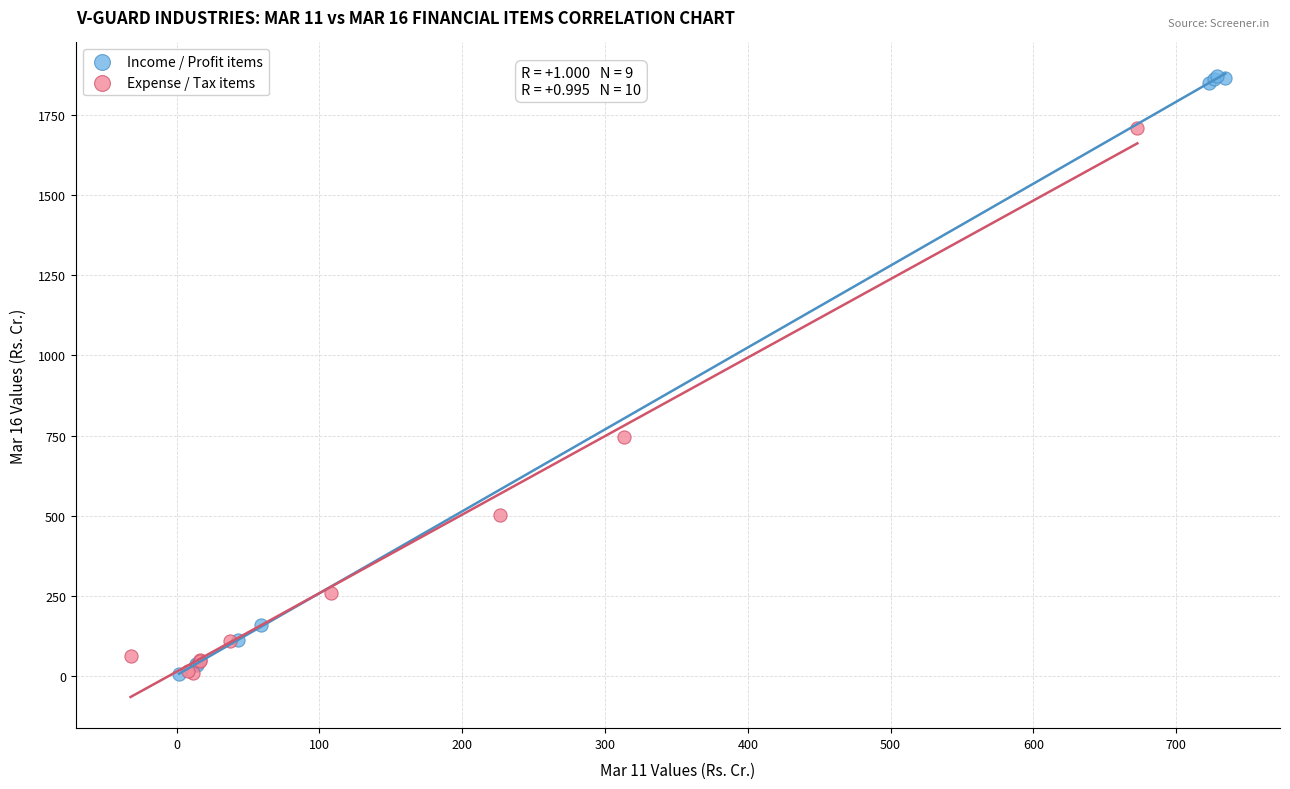

Which series has the largest Y range (max minus min)?

Income / Profit items